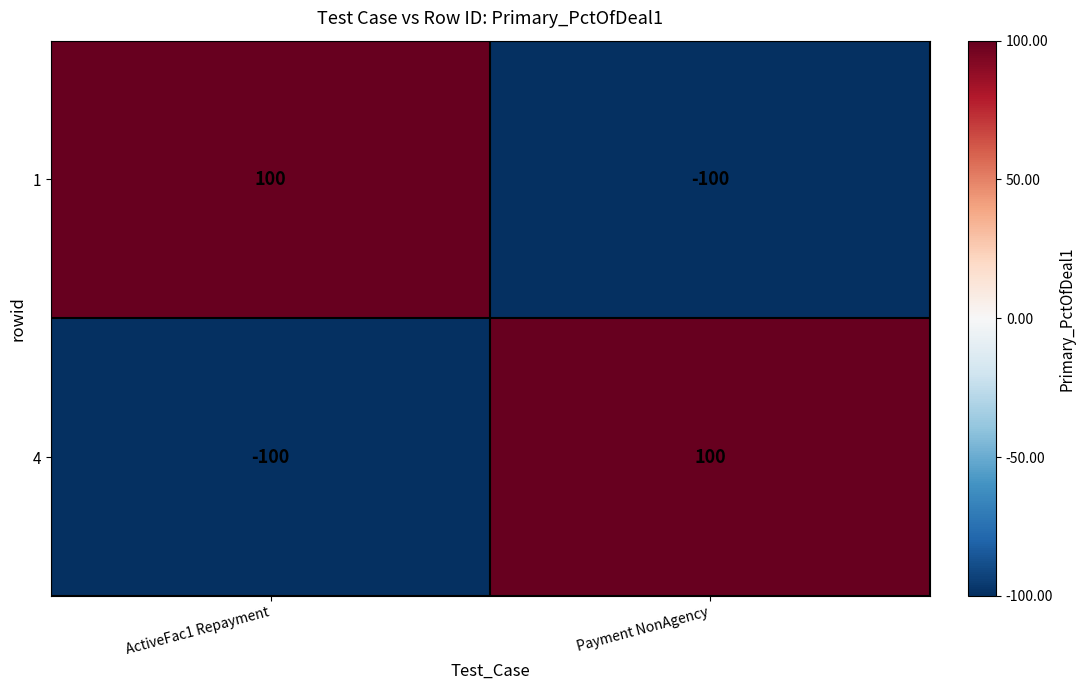

Reading left to right, transcribe all the data shown in this chart.

1: 100	-100
4: -100	100